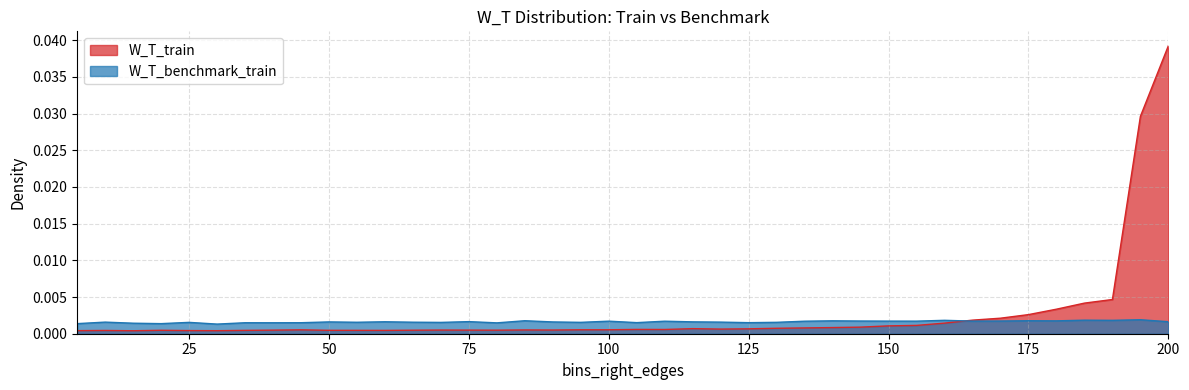

How many series are shown in this chart?

2